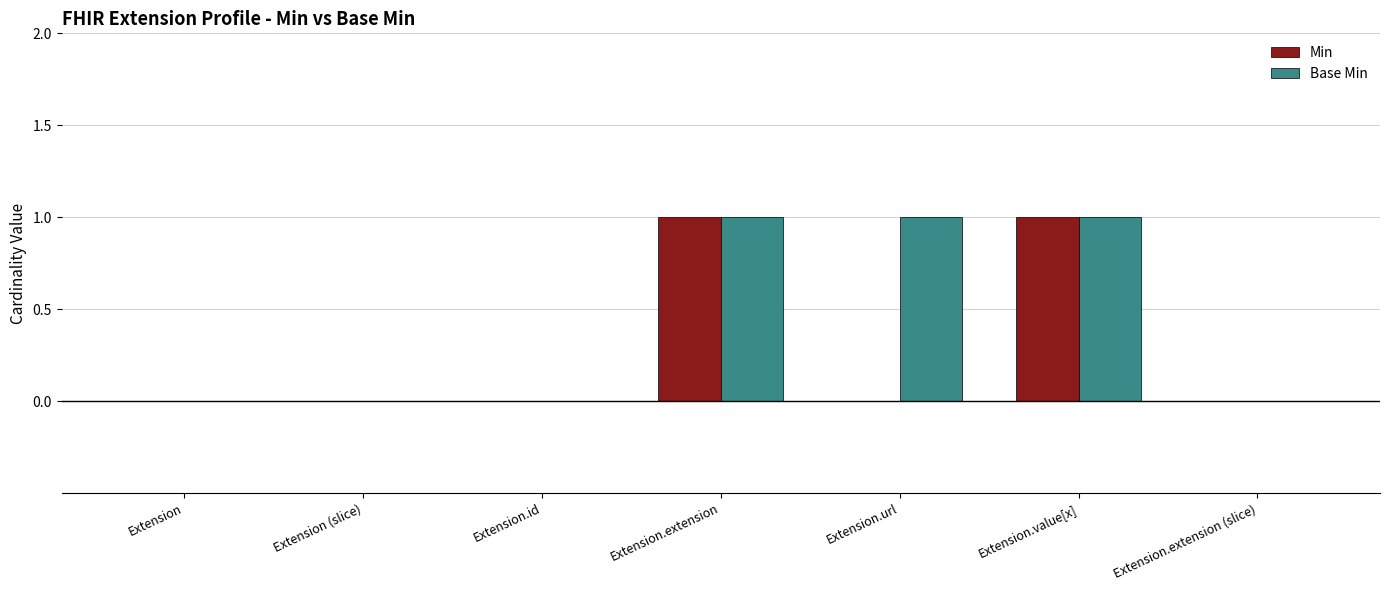

What is the sum of all Base Min values?

3